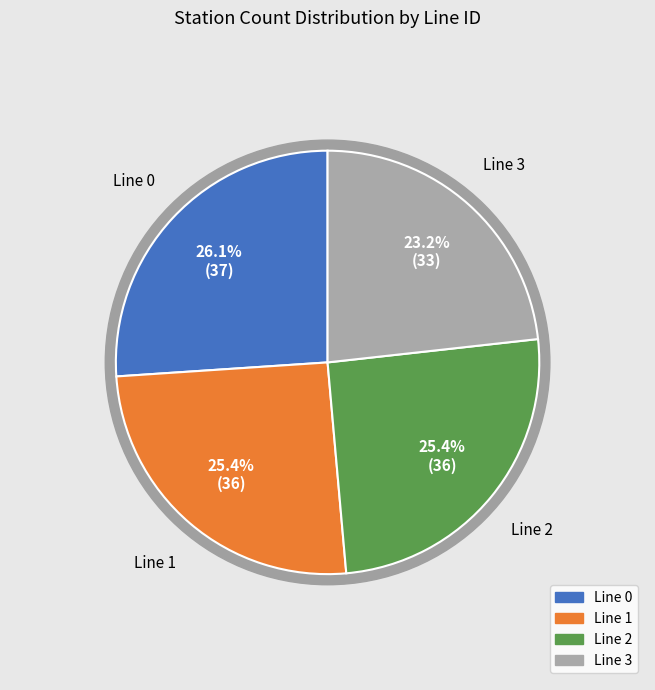

Is 1 the majority of the pie?

No